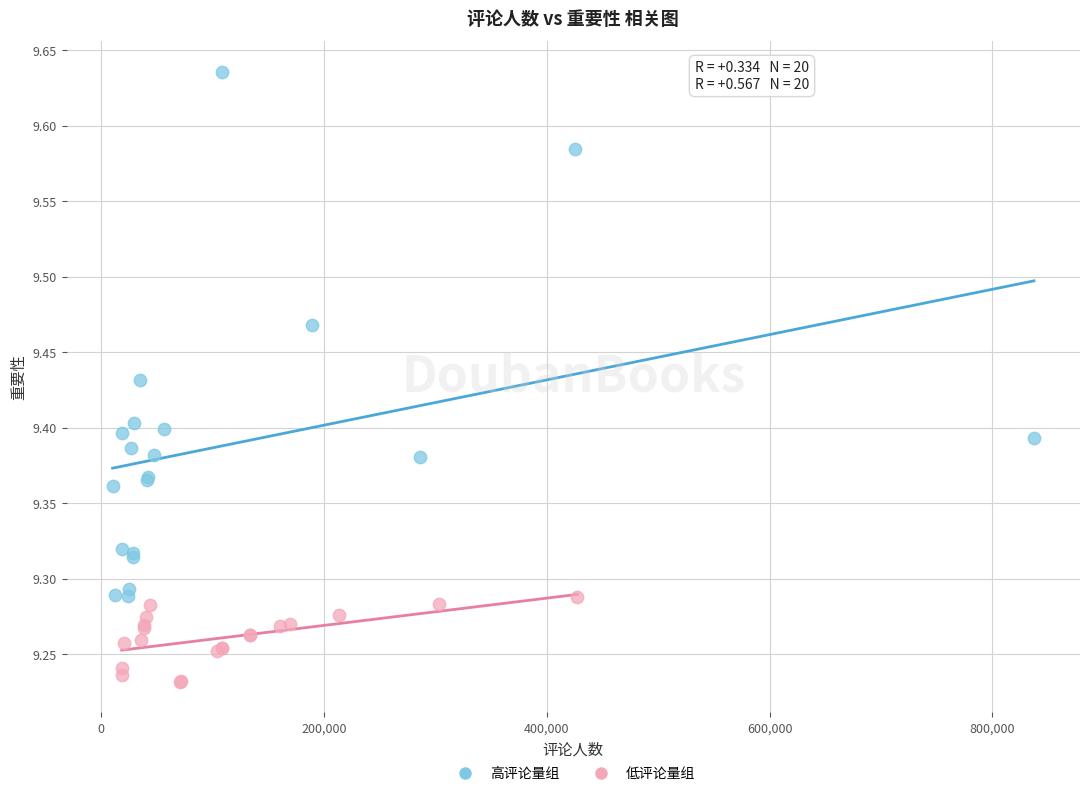

Which series has the largest Y range (max minus min)?

高评论量组